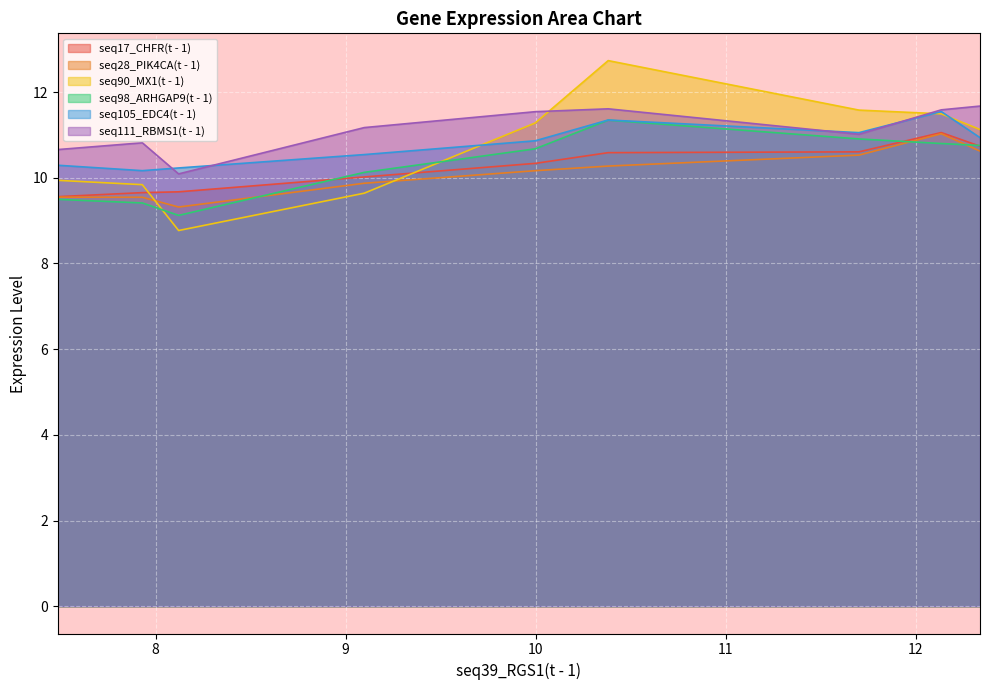

What is the minimum value shown in the chart?

8.8